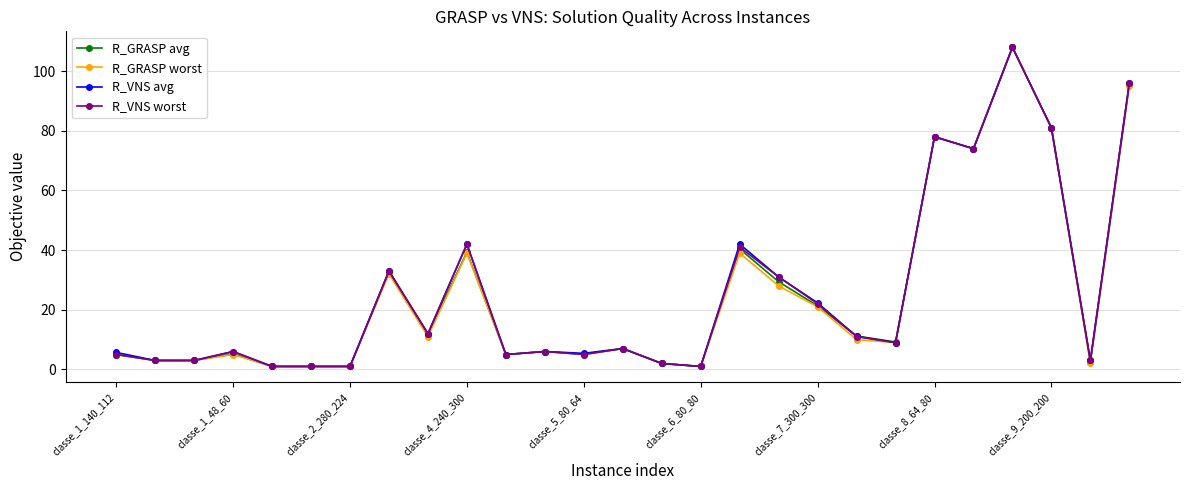

What is the maximum value shown in the chart?

108.0